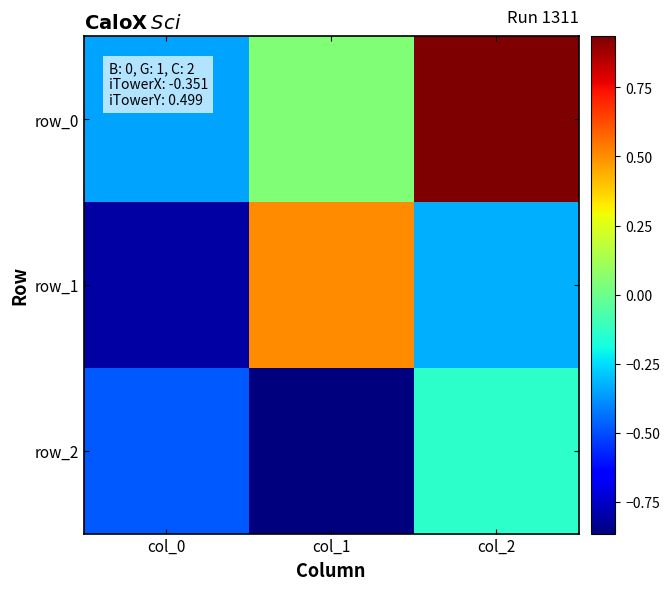

List the series in order of their overall mean, highest first.

row_0, row_1, row_2